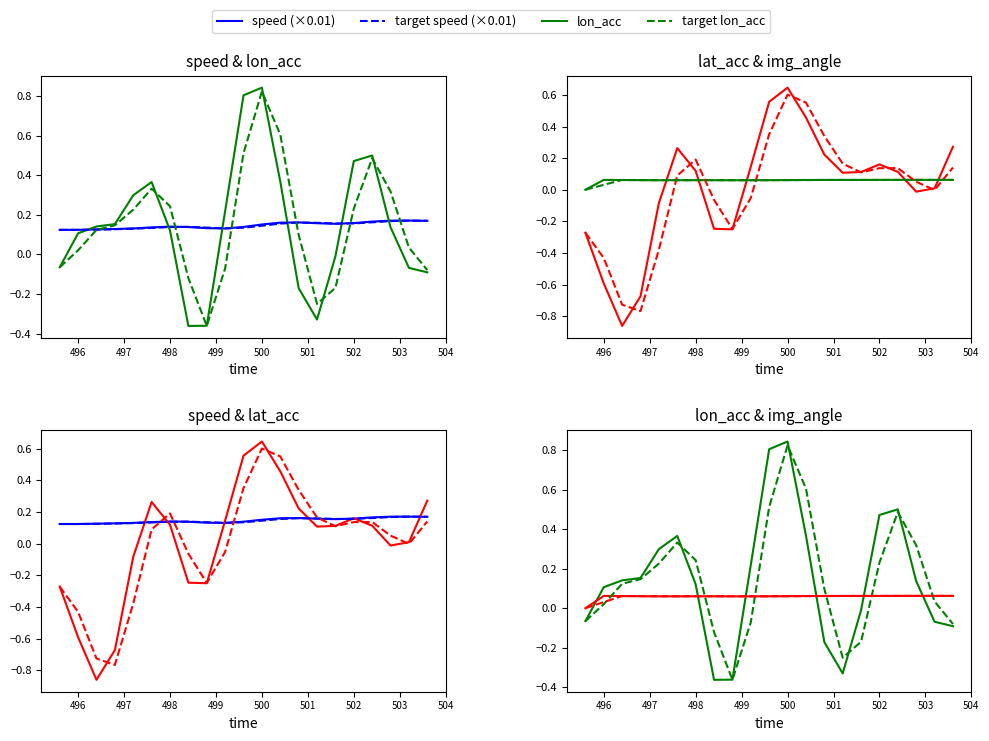

True or false: img_angle and speed intersect in this chart.

False